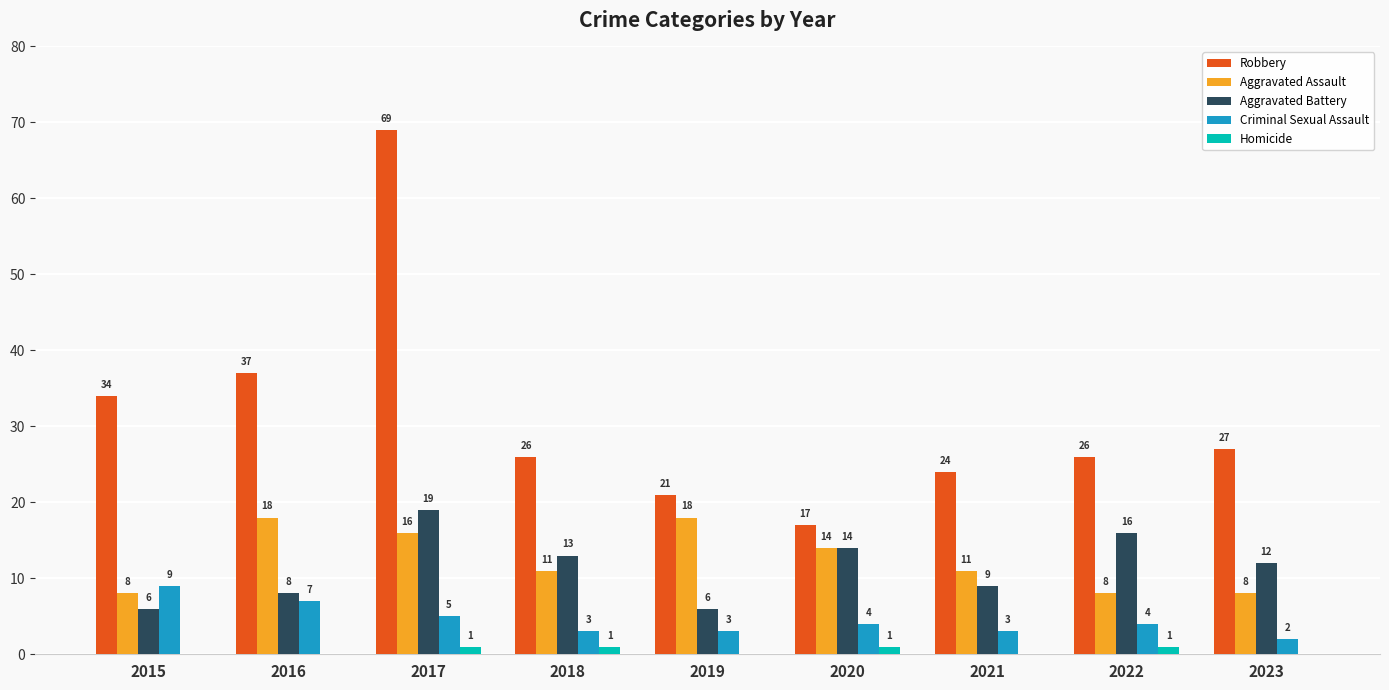

True or false: Robbery has a value of 26 at 2022.

True